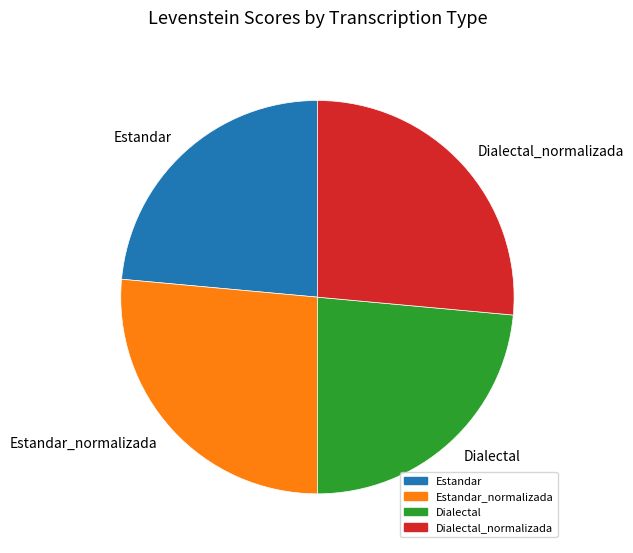

Between Dialectal and Estandar_normalizada, which is larger?

Estandar_normalizada